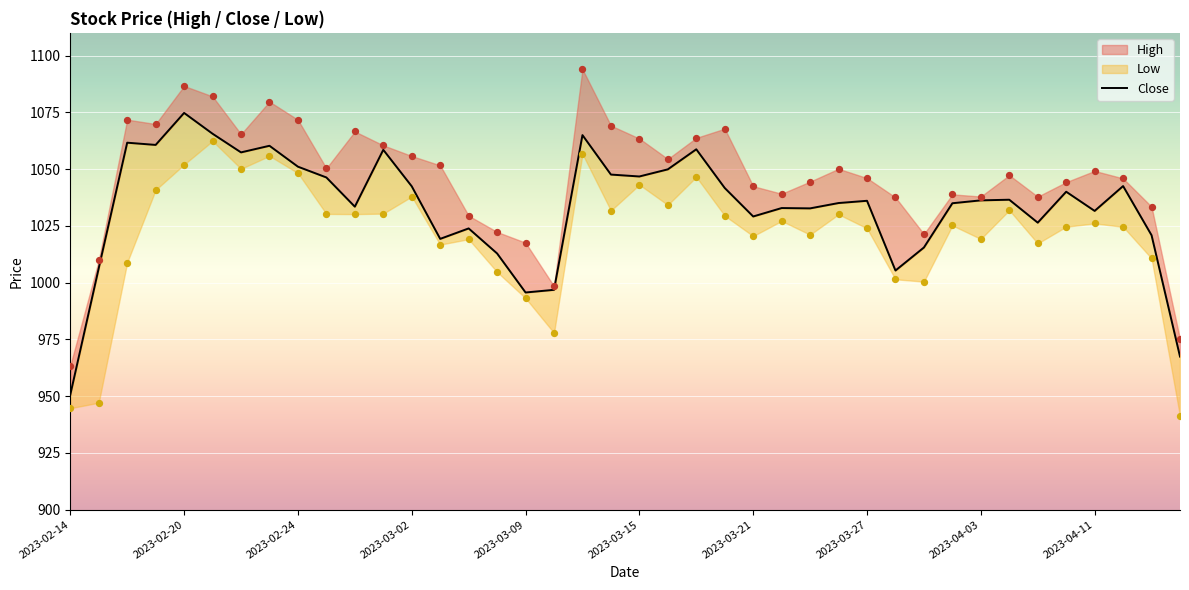

Approximately how many times larger is the value at 20 compared to 11?

1.0